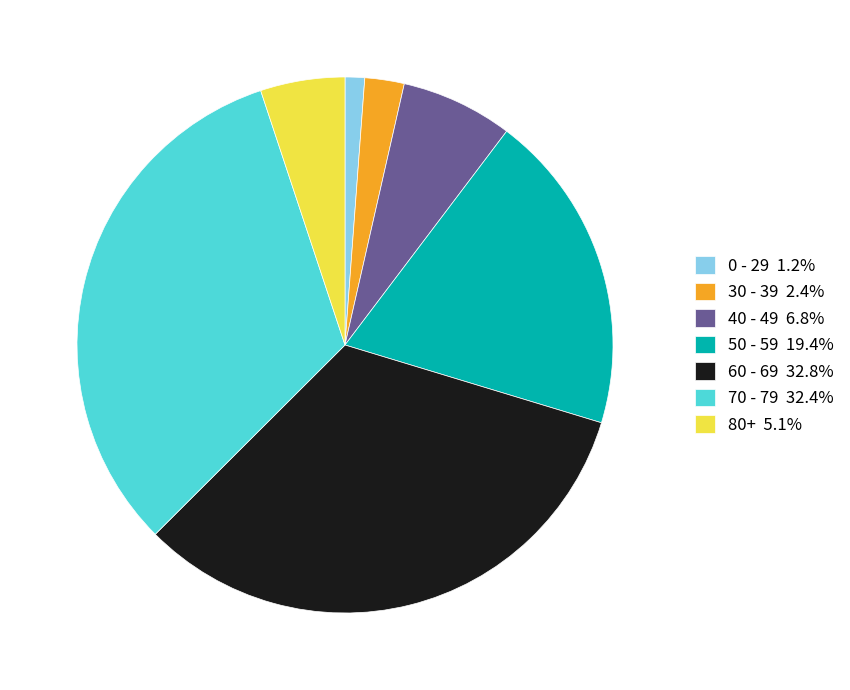

Approximately how many times larger is the value at 30 - 39 2.4% compared to 40 - 49 6.8%?

0.4